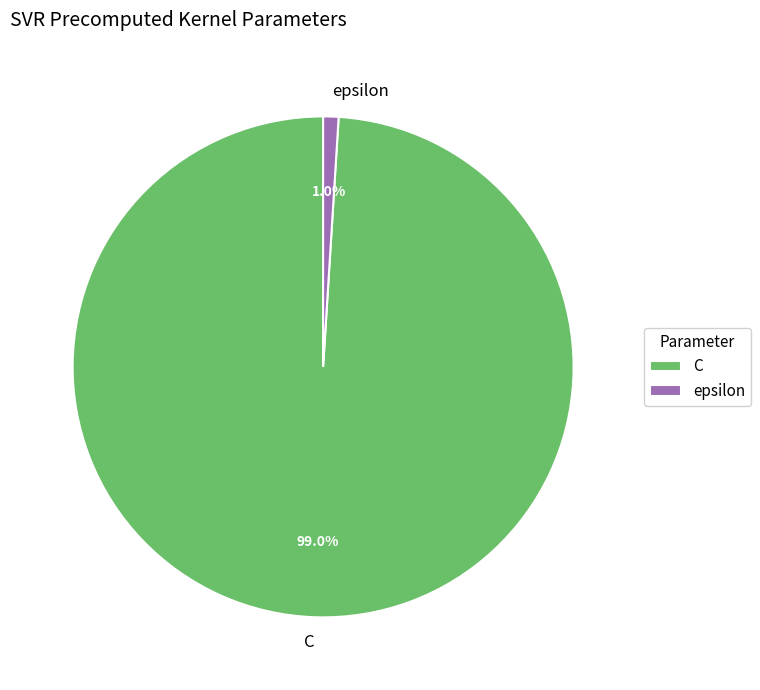

To the nearest percent, what portion does epsilon represent?

1%